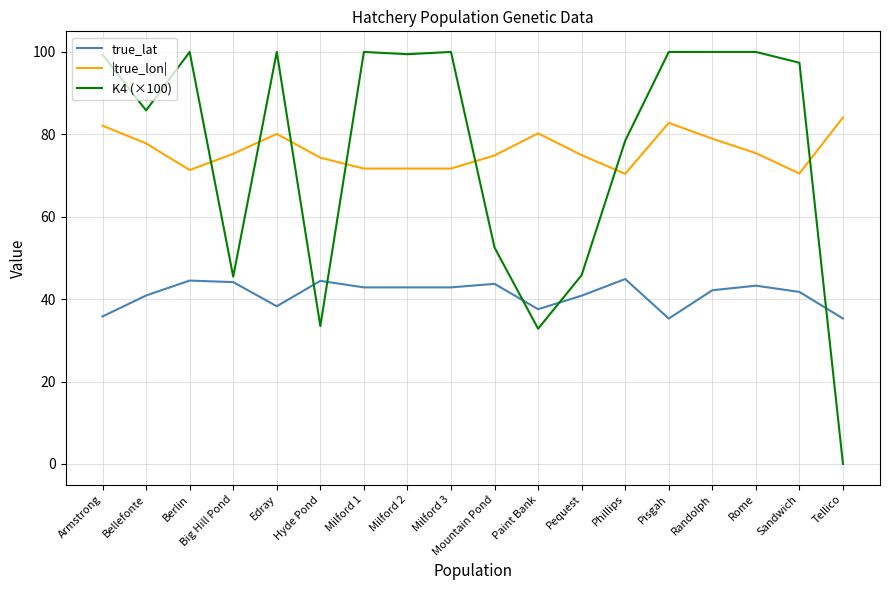

List the series in order of their peak value, lowest first.

true_lat, |true_lon|, K4 (×100)